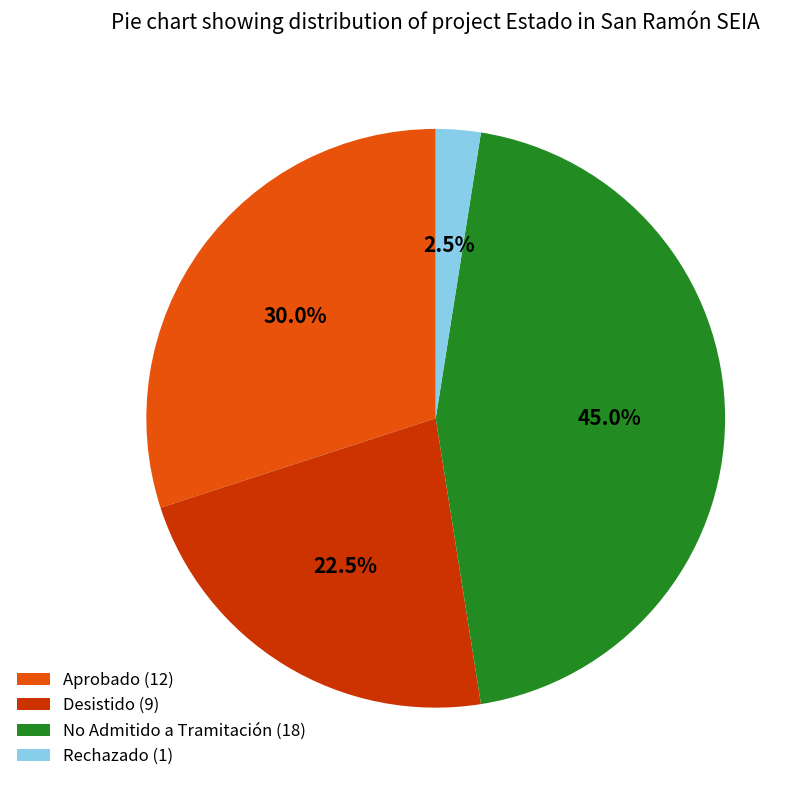

What is the smallest slice in the pie chart?

Rechazado (1)